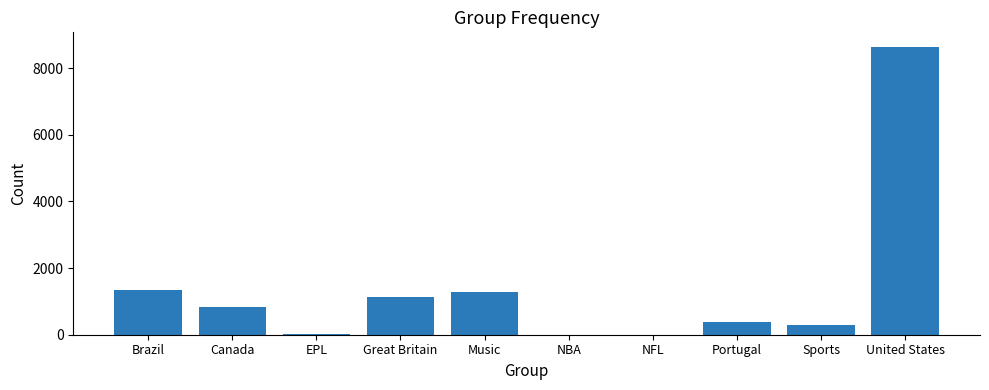

Count the number of categories in the chart.

10